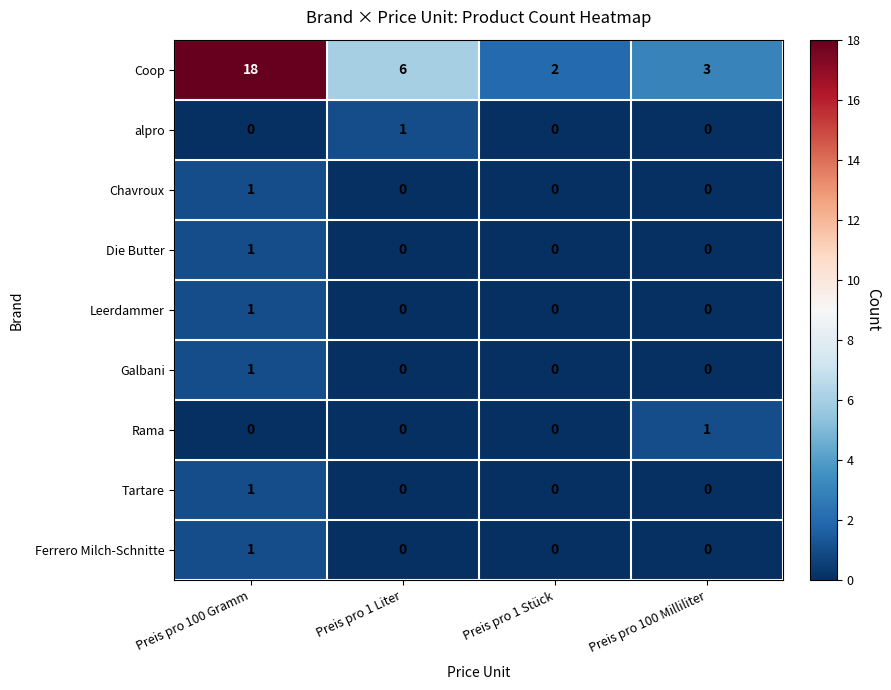

At how many categories does at least one series exceed 11?

1